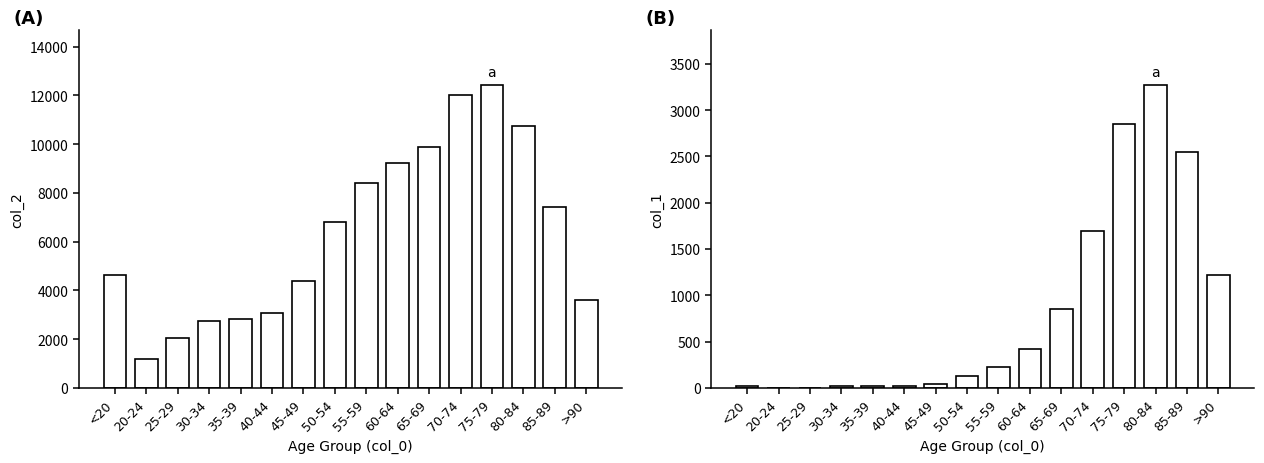

Which has a higher value, 50-54 or 85-89?

85-89